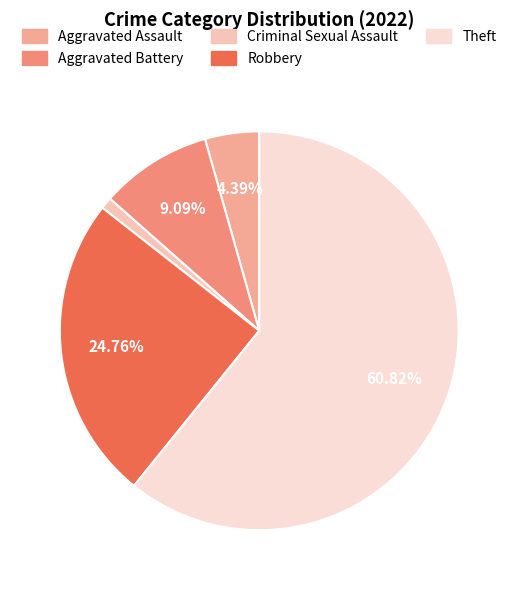

True or false: Aggravated Assault accounts for 4% of the total.

True